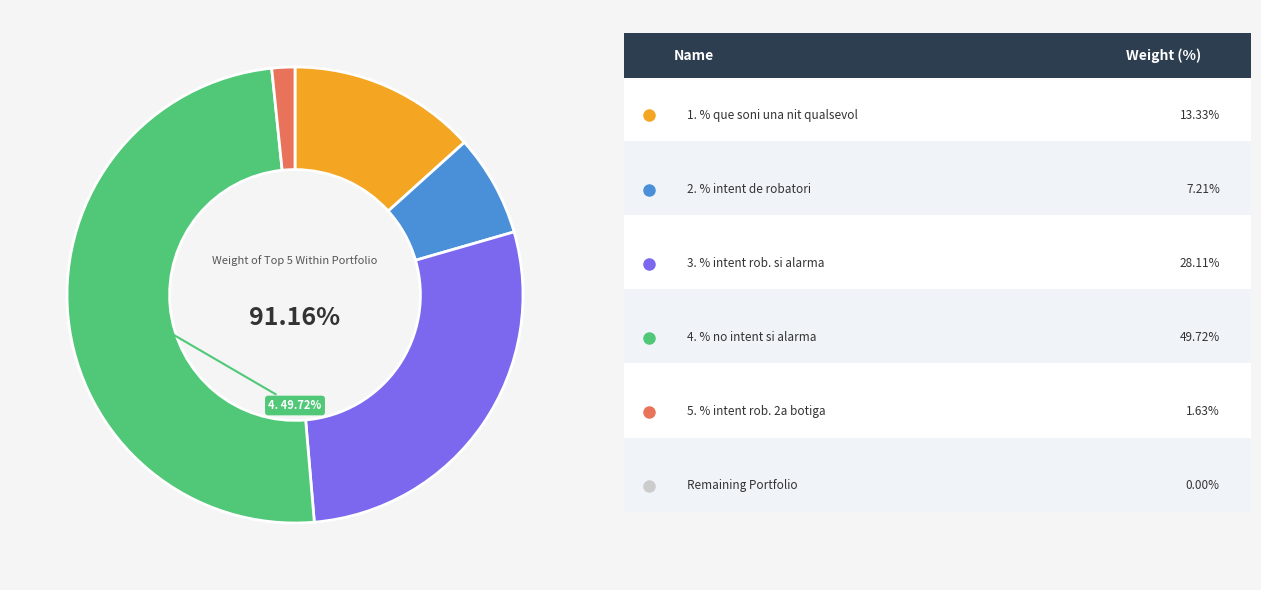

Does 4. % no intent de robatori si l alarma account for over 50% of the chart?

No